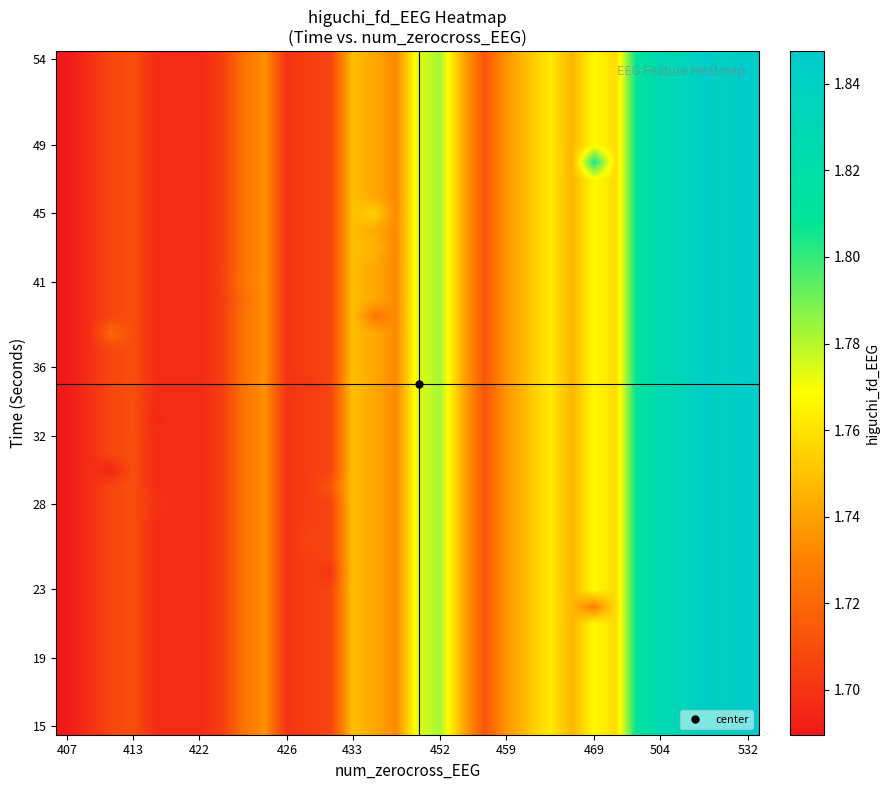

Which series has the largest range (max minus min)?

15